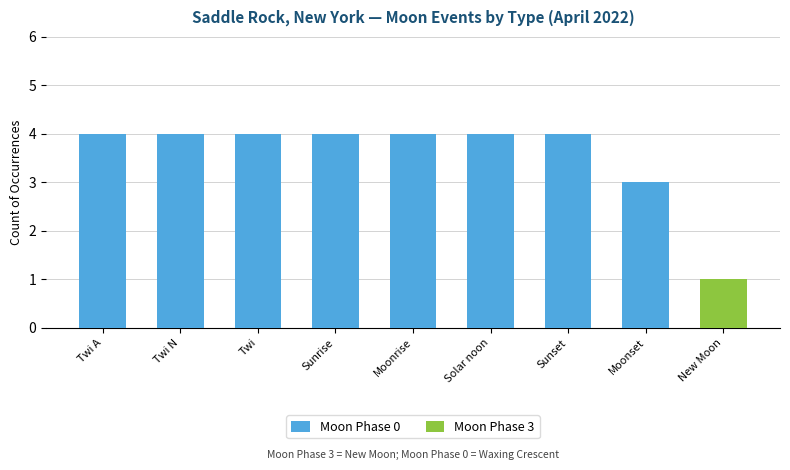

What are all the series names shown in the legend?

Moon Phase 0, Moon Phase 3